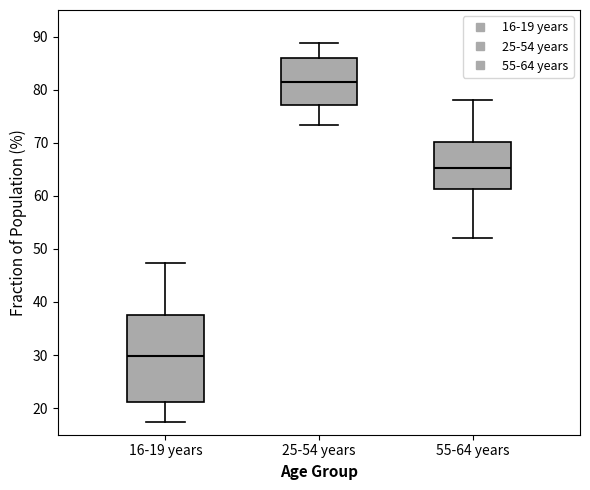

Reading left to right, read every box against the y-axis: the position of its median line, the range the box covers, and the ends of its whiskers. The values are not printed on the chart, so give them approximately, as read against the axis.

16-19 years: median 30, box 21 to 38, whiskers 17 to 47
25-54 years: median 82, box 77 to 86, whiskers 73 to 89
55-64 years: median 65, box 61 to 70, whiskers 52 to 78